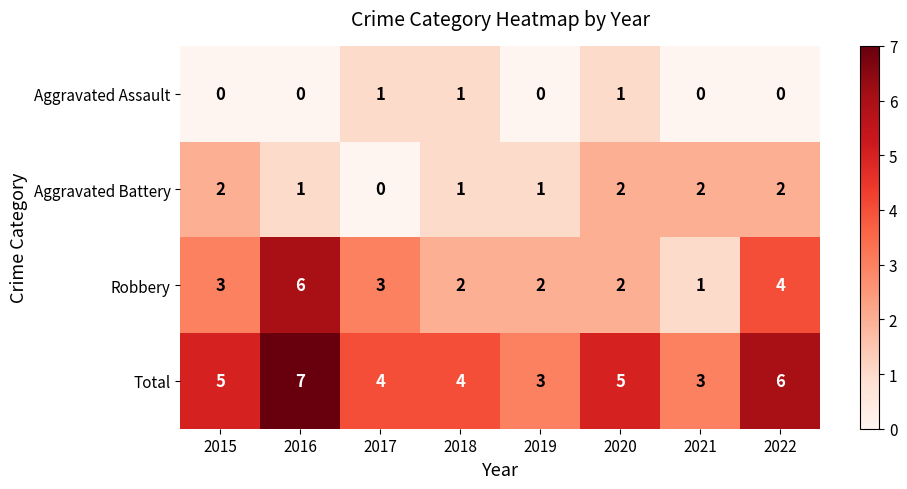

The value of Total at 2018 is 4. True or false?

True